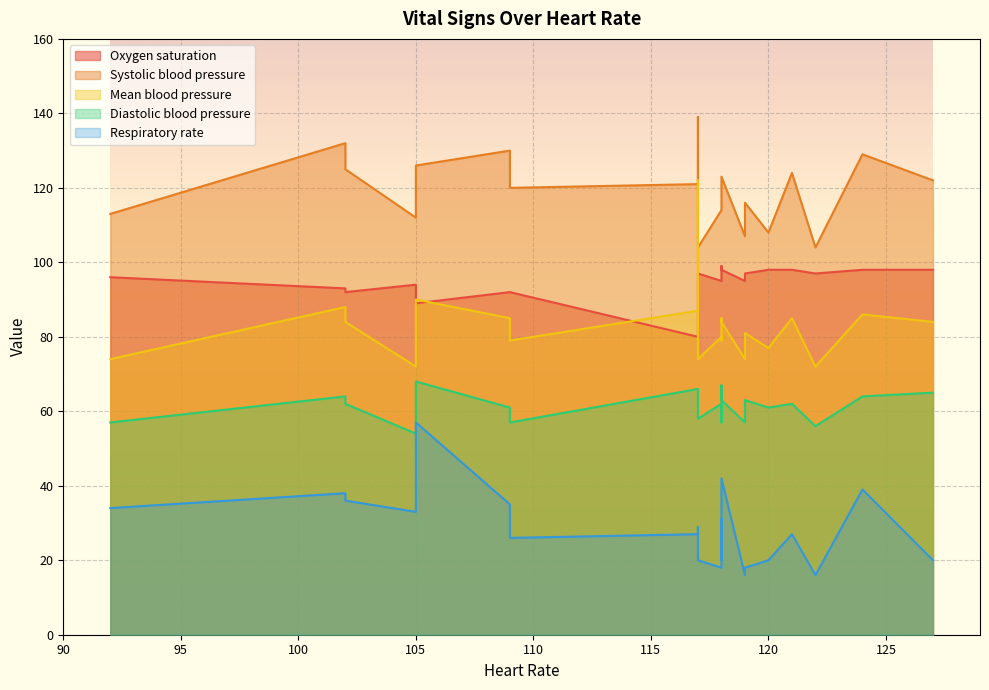

What is the sum of all Systolic blood pressure values?

2508